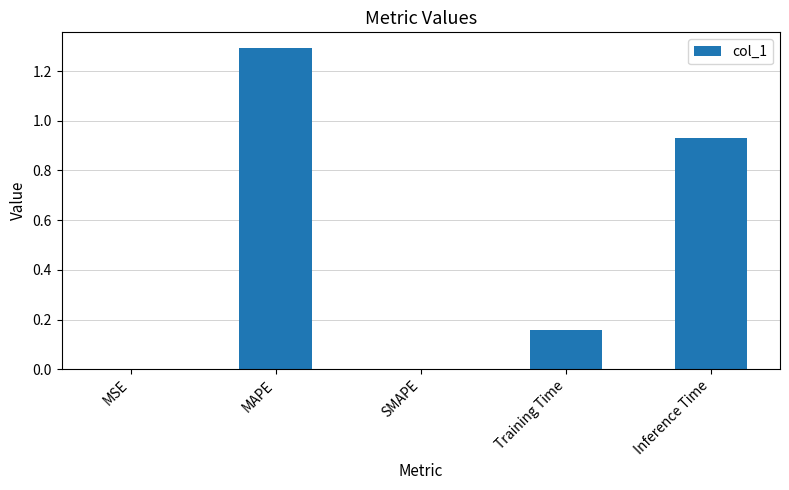

What is the sum of the values at MAPE and MSE?

1.3